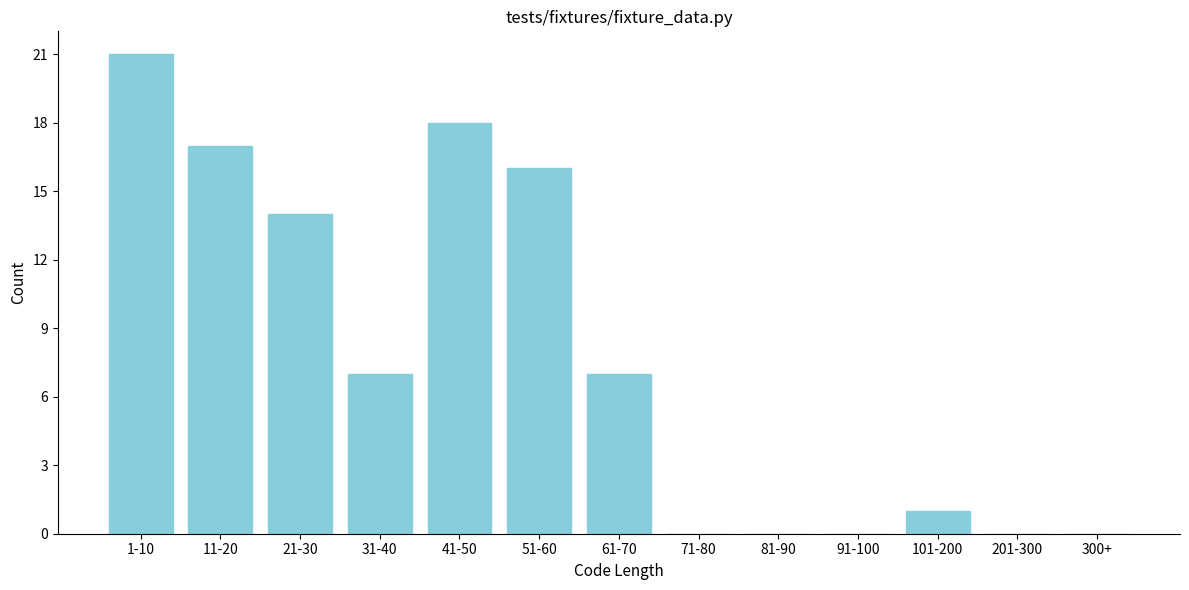

Reading left to right, what are all the values shown in this chart?

1-10=21	11-20=17	21-30=14	31-40=7	41-50=18	51-60=16	61-70=7	71-80=0	81-90=0	91-100=0	101-200=1	201-300=0	300+=0